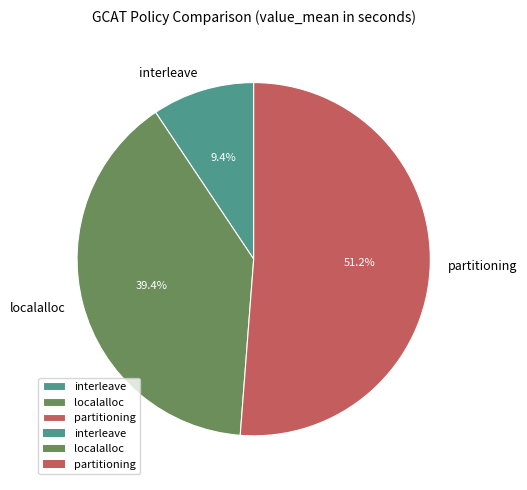

What portion of the pie excludes localalloc?

60.6%